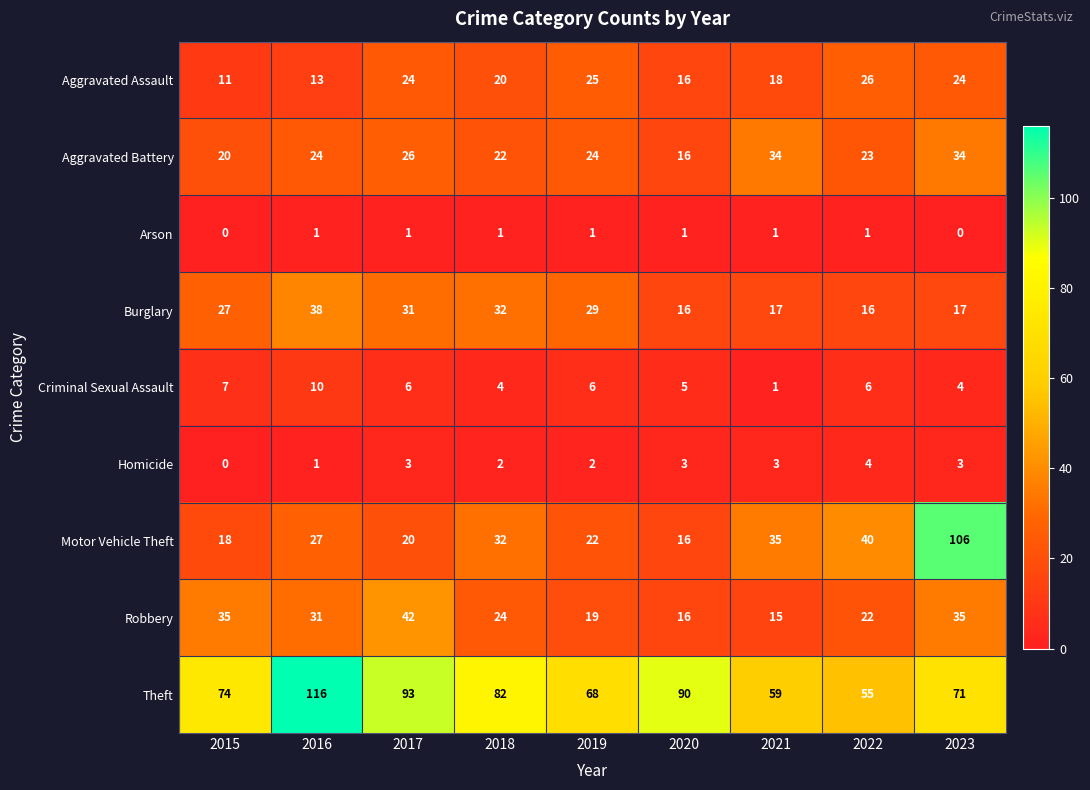

What is the difference between the highest and lowest values at 2020?

89